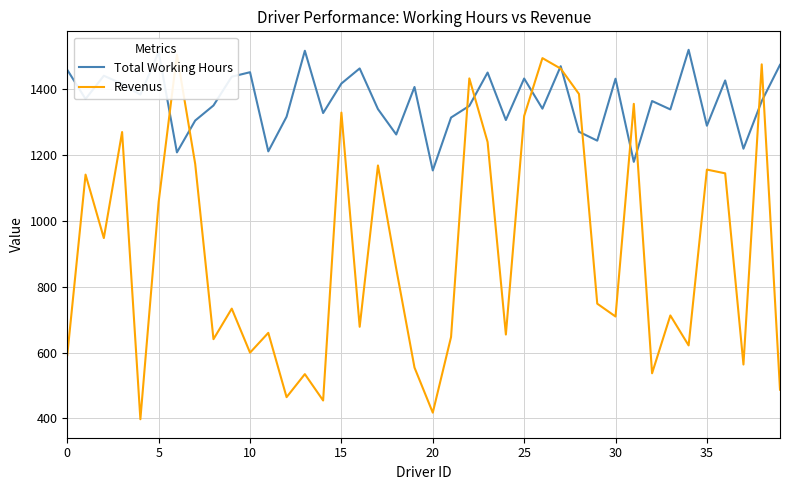

What is the difference between the Revenus values at 16 and 35?

476.9